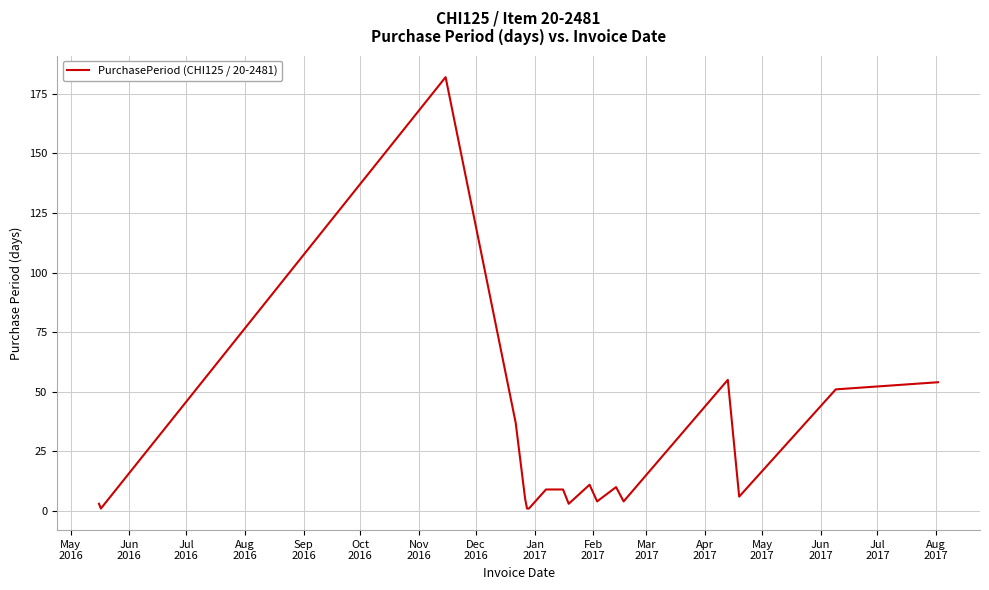

What is the greatest value displayed?

182